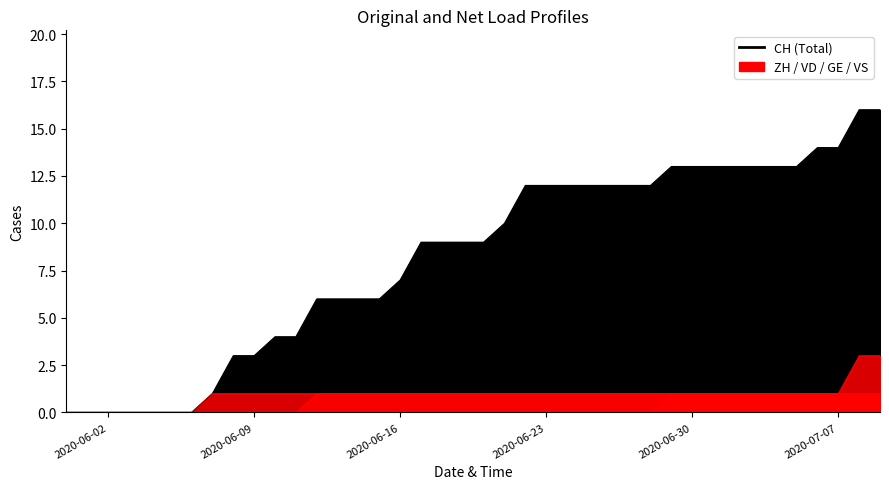

At which category is the sum across all series the highest?

2020-07-08